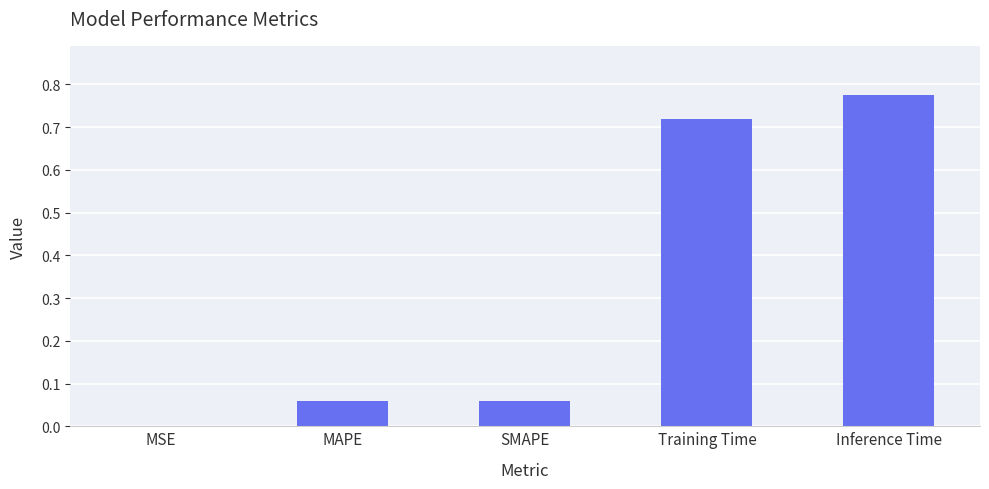

Between Training Time and MSE, which is larger?

Training Time